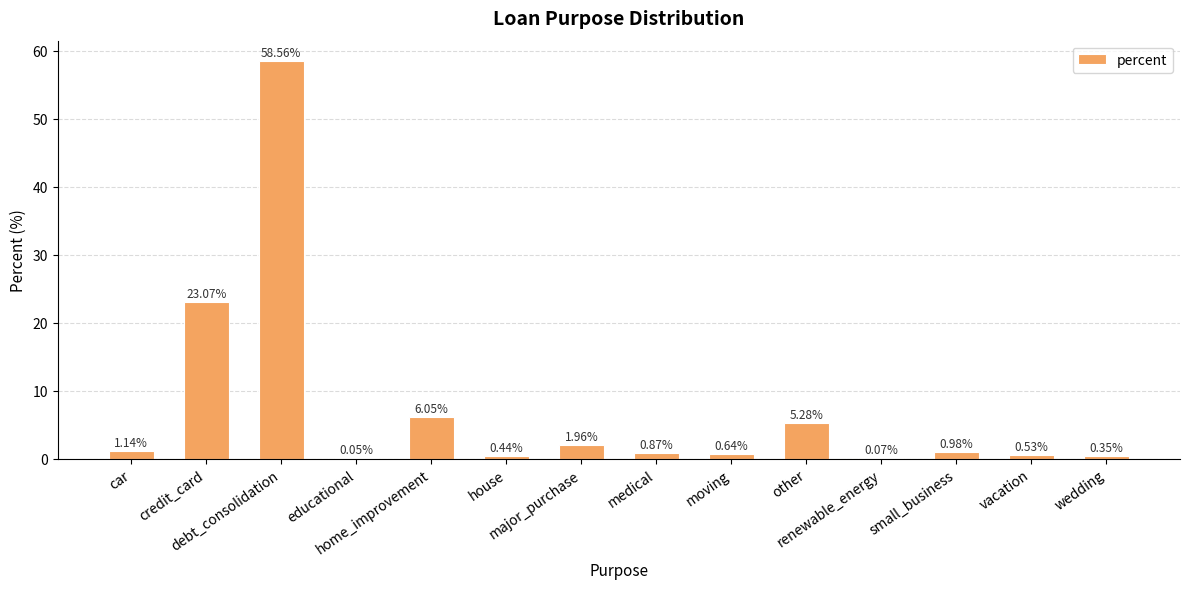

What is the sum of all values?

100.0